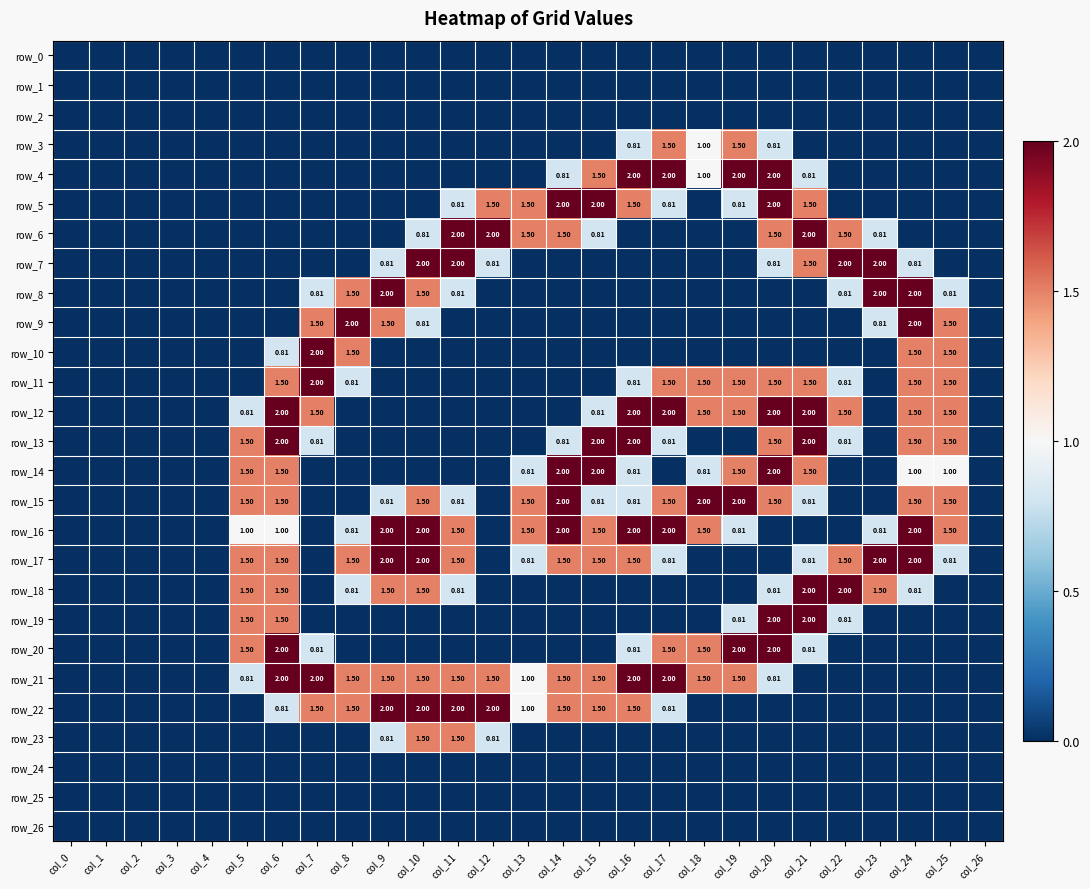

What is the spread (max minus min) of values at col_11?

2.0